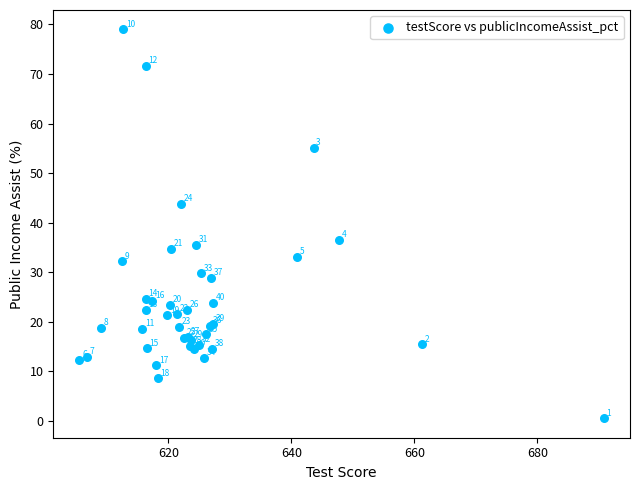

What Y value in the scatter plot is closest to 39?

36.5